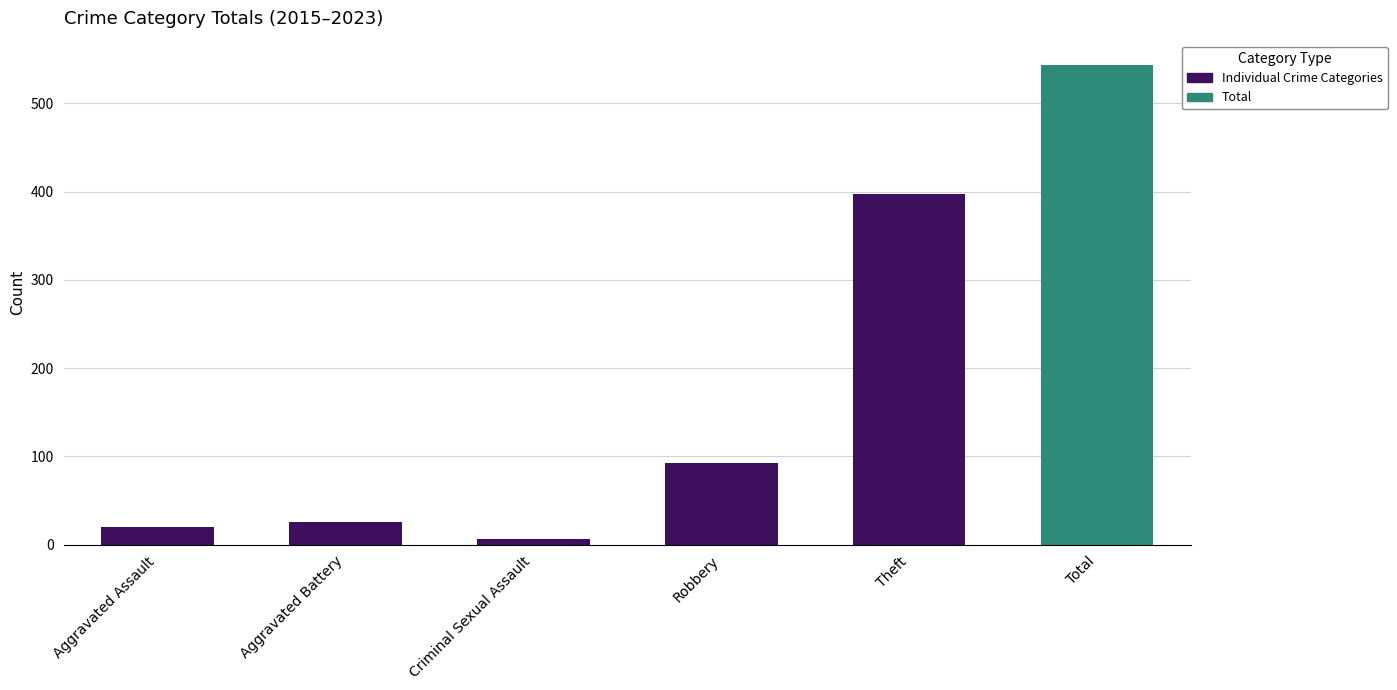

How many values are below 92?

3